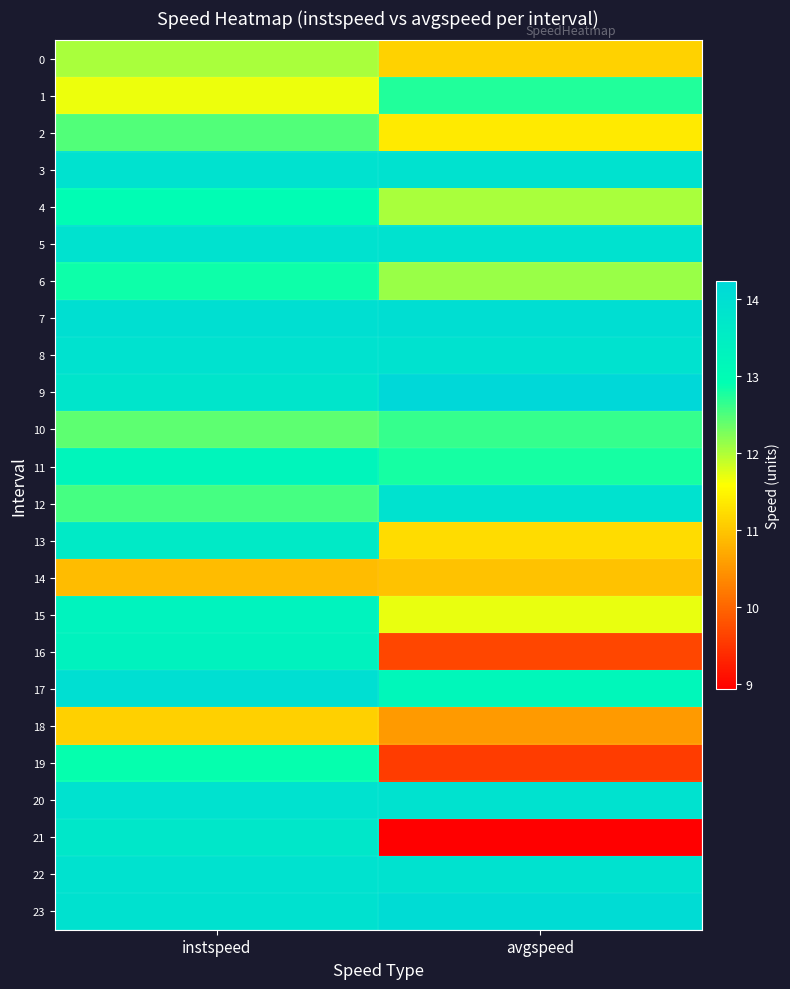

Reading right to left, transcribe all the data shown in this chart.

0: avgspeed=11.1	instspeed=12.0
1: avgspeed=12.7	instspeed=11.7
2: avgspeed=11.4	instspeed=12.5
3: avgspeed=13.9	instspeed=13.9
4: avgspeed=12.0	instspeed=13.0
5: avgspeed=13.9	instspeed=13.9
6: avgspeed=12.1	instspeed=12.8
7: avgspeed=14.0	instspeed=14.0
8: avgspeed=13.9	instspeed=13.9
9: avgspeed=14.2	instspeed=13.8
10: avgspeed=12.6	instspeed=12.4
11: avgspeed=12.8	instspeed=13.2
12: avgspeed=13.9	instspeed=12.5
13: avgspeed=11.2	instspeed=13.6
14: avgspeed=10.9	instspeed=10.9
15: avgspeed=11.7	instspeed=13.3
16: avgspeed=9.7	instspeed=13.3
17: avgspeed=13.2	instspeed=14.0
18: avgspeed=10.5	instspeed=11.1
19: avgspeed=9.6	instspeed=12.9
20: avgspeed=13.9	instspeed=13.9
21: avgspeed=8.9	instspeed=13.7
22: avgspeed=13.9	instspeed=13.9
23: avgspeed=14.1	instspeed=13.9